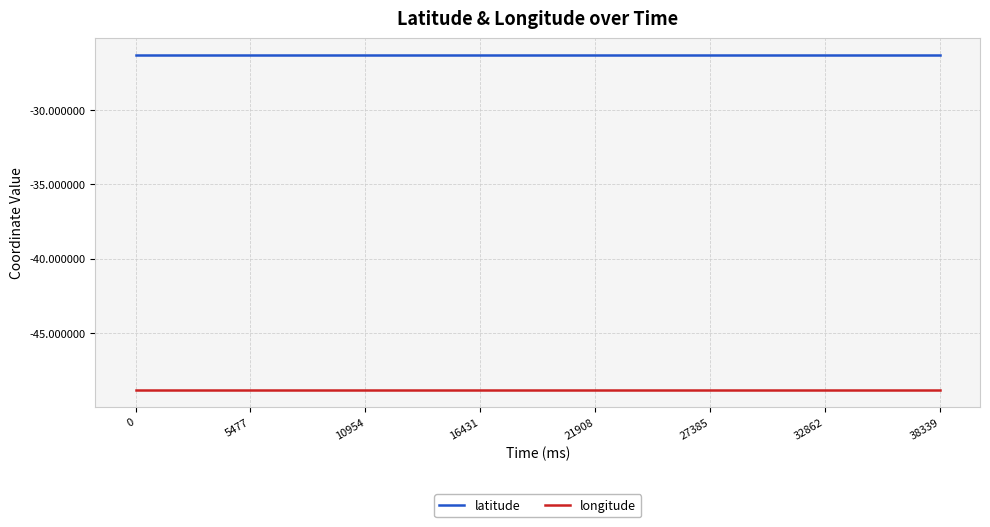

True or false: latitude and longitude cross at least once.

False